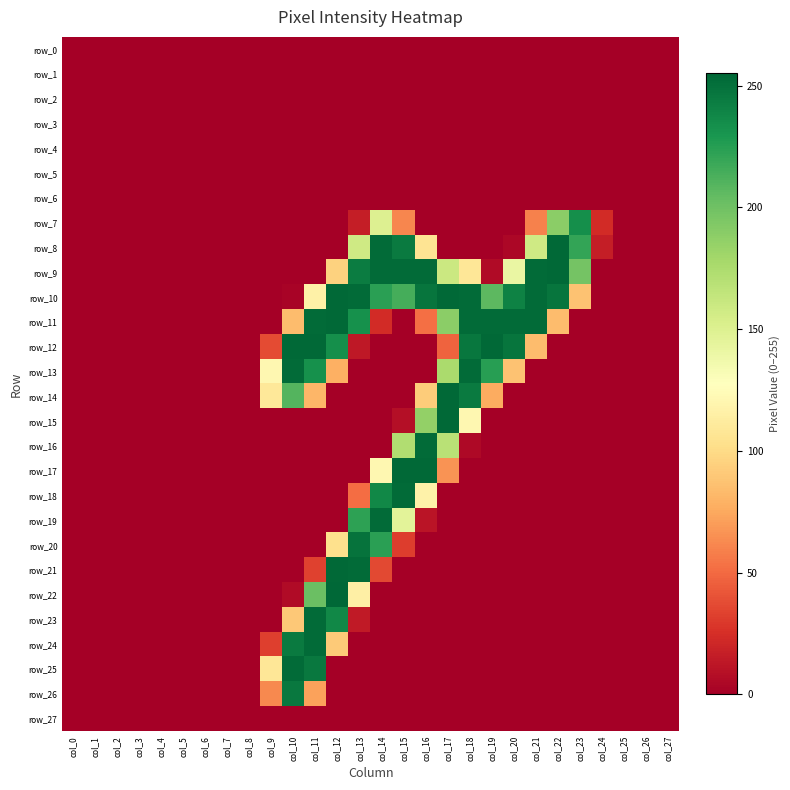

True or false: row_17 has a value of 254 at col_15.

True